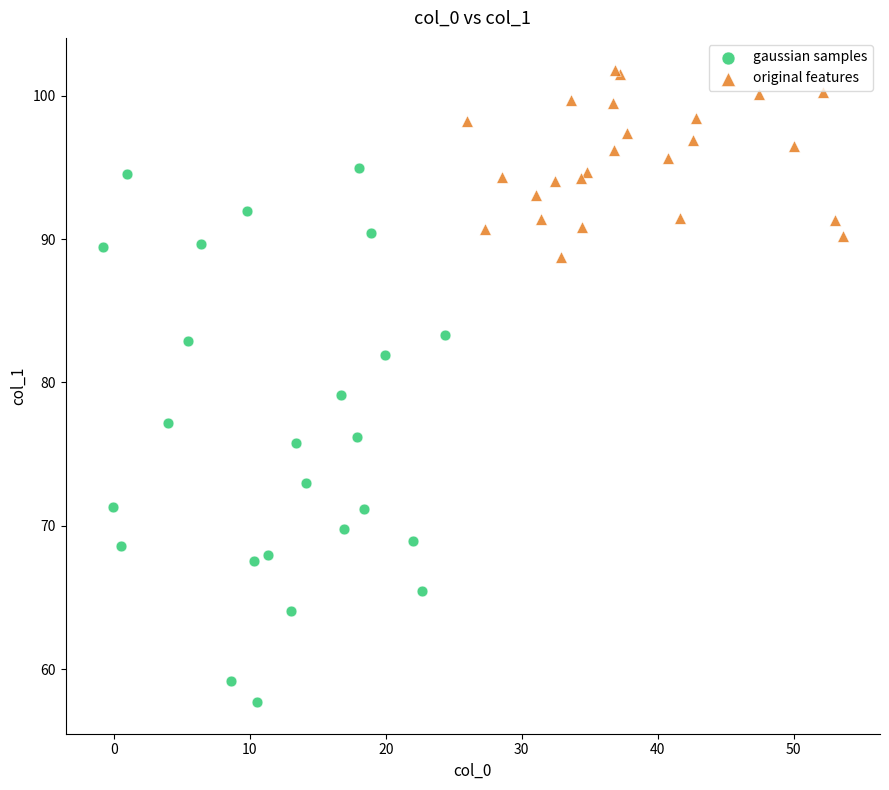

What are all the series names shown in the legend?

gaussian samples, original features